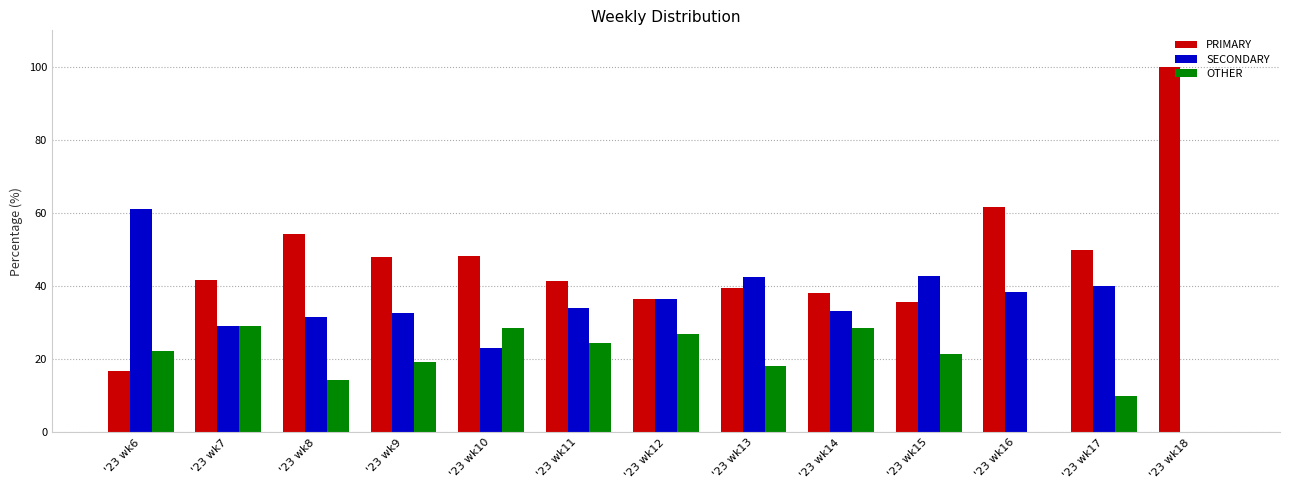

What is the sum of the OTHER values at '23 wk16 and '23 wk14?

28.6